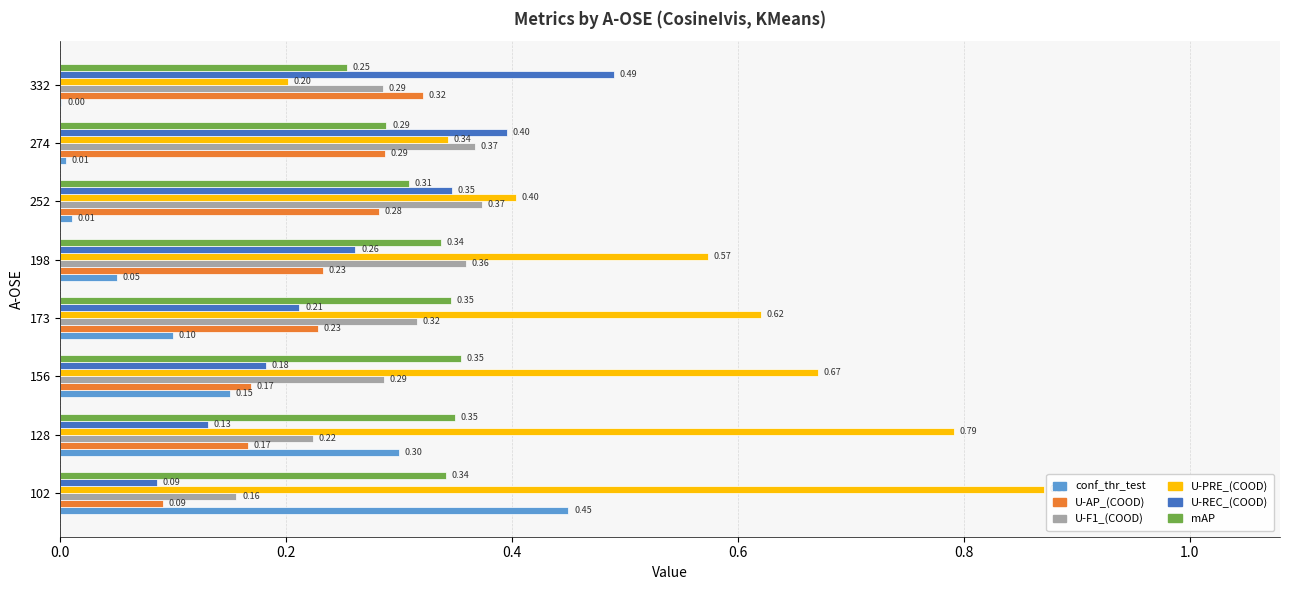

At which category is the sum across all series the highest?

102